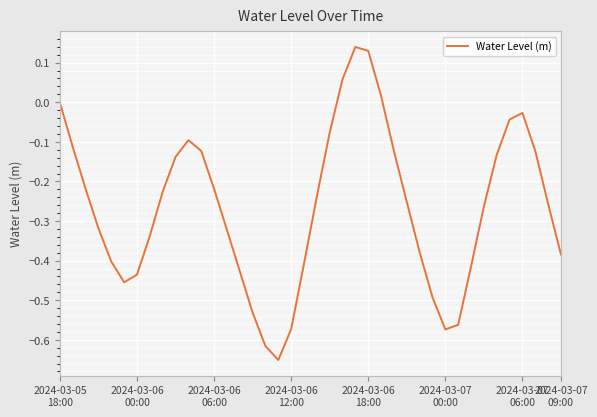

What is the difference between the maximum and minimum values?

0.8